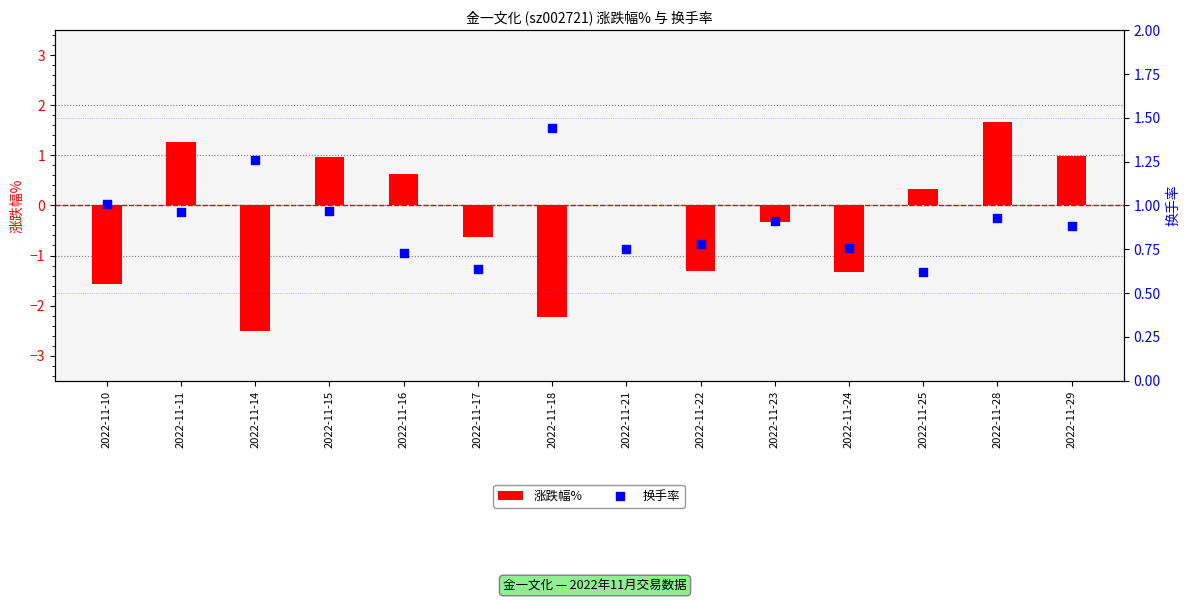

Which series contains the highest Y value?

涨跌幅%